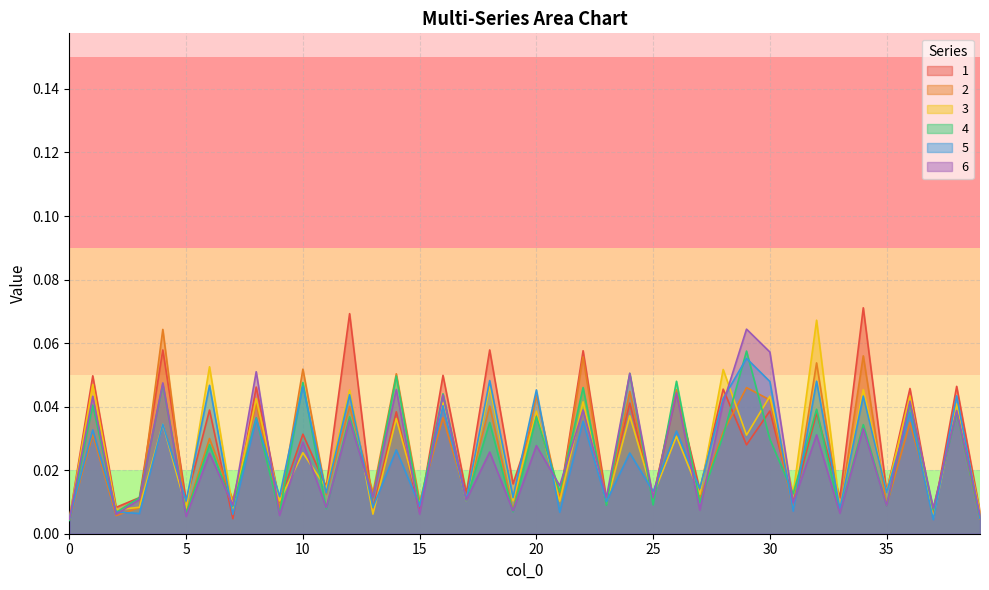

How many series are shown in this chart?

6